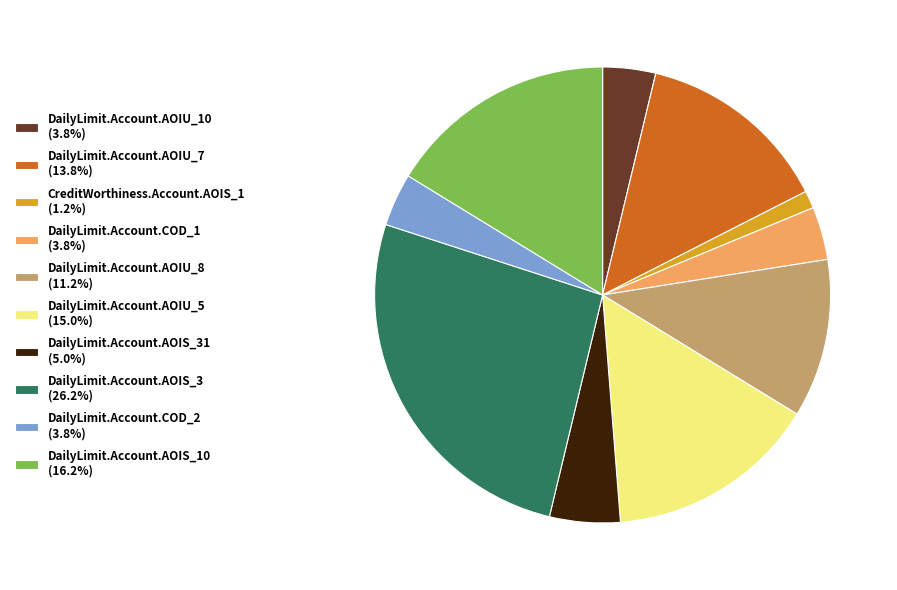

Does DailyLimit.Account.AOIS_31 (5.0%) represent more than half of the total?

No